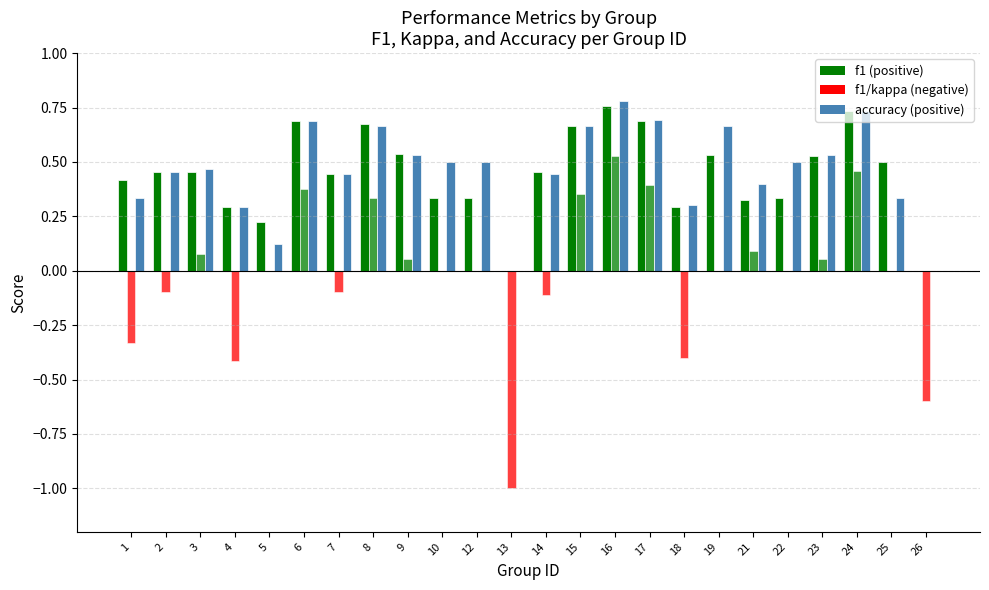

How many distinct data groups are displayed?

3